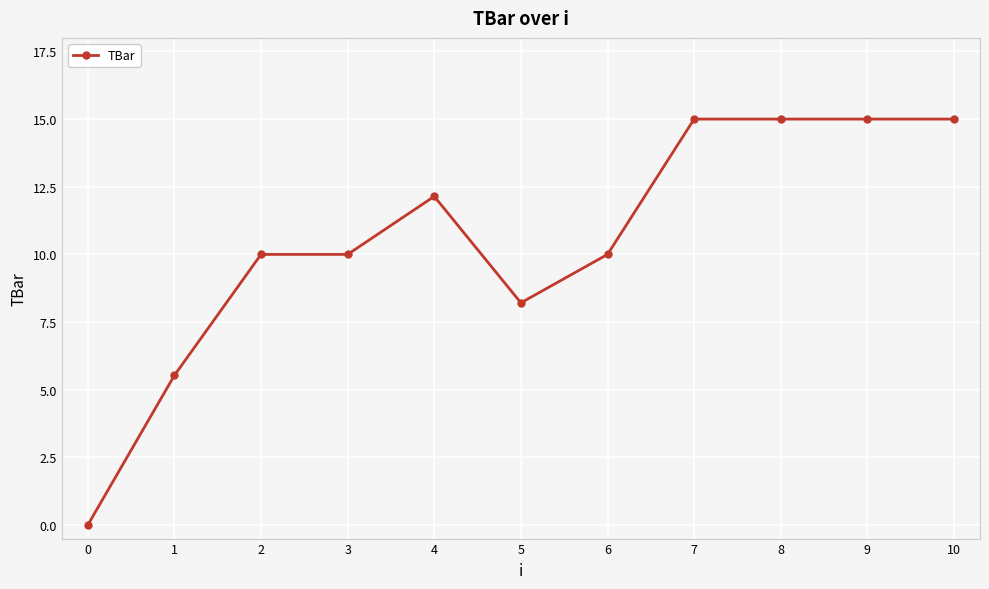

How many lines are shown in the chart?

1